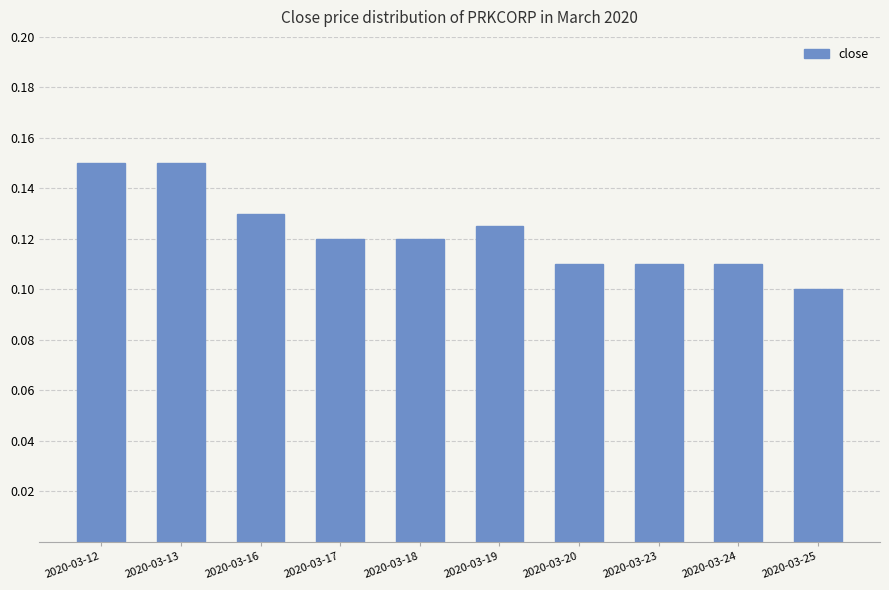

Where is the data nearest to the value 0?

2020-03-25